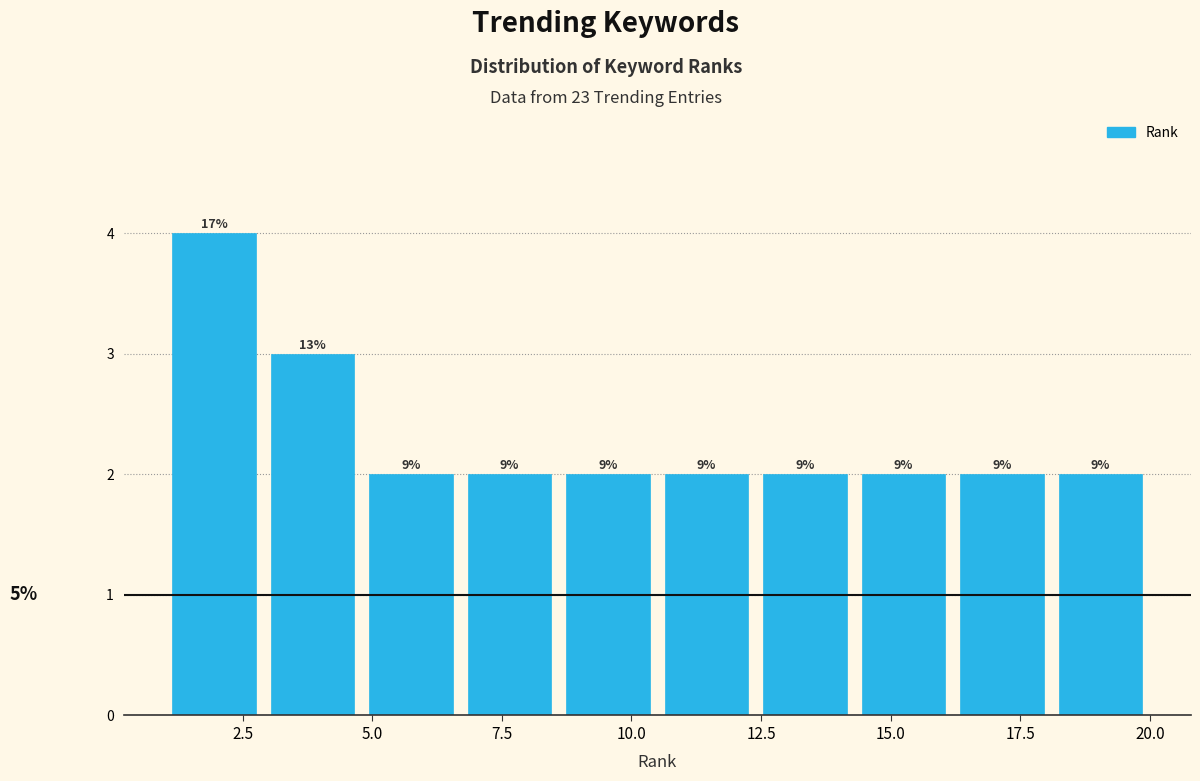

Around what value on the x-axis is the tallest bar? Give the approximate position of its centre, as read against the axis.

2.0